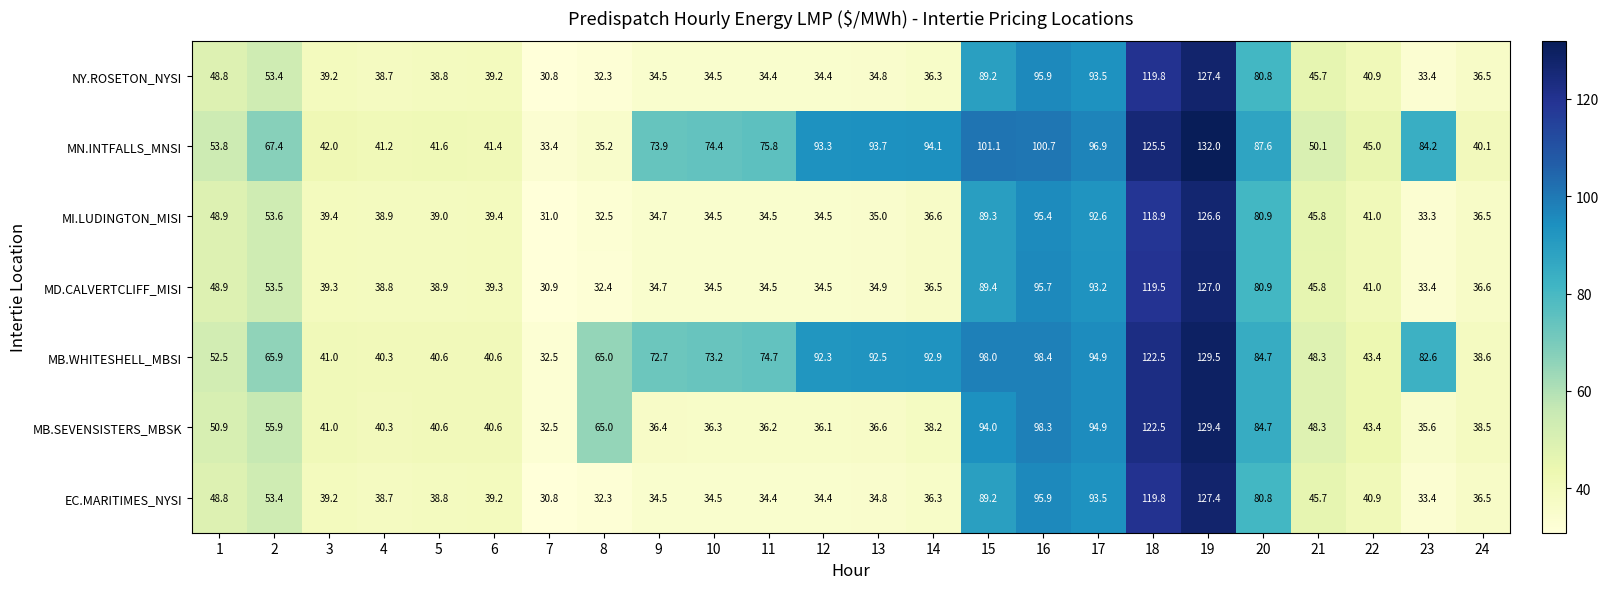

True or false: EC.MARITIMES_NYSI has a value of 36.3 at 2.

False